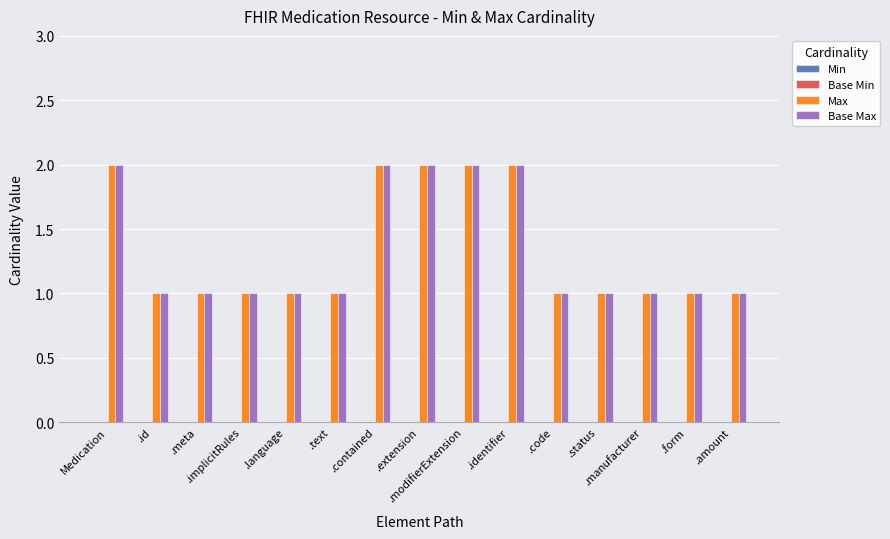

What is the difference between the highest and lowest values at .implicitRules?

0